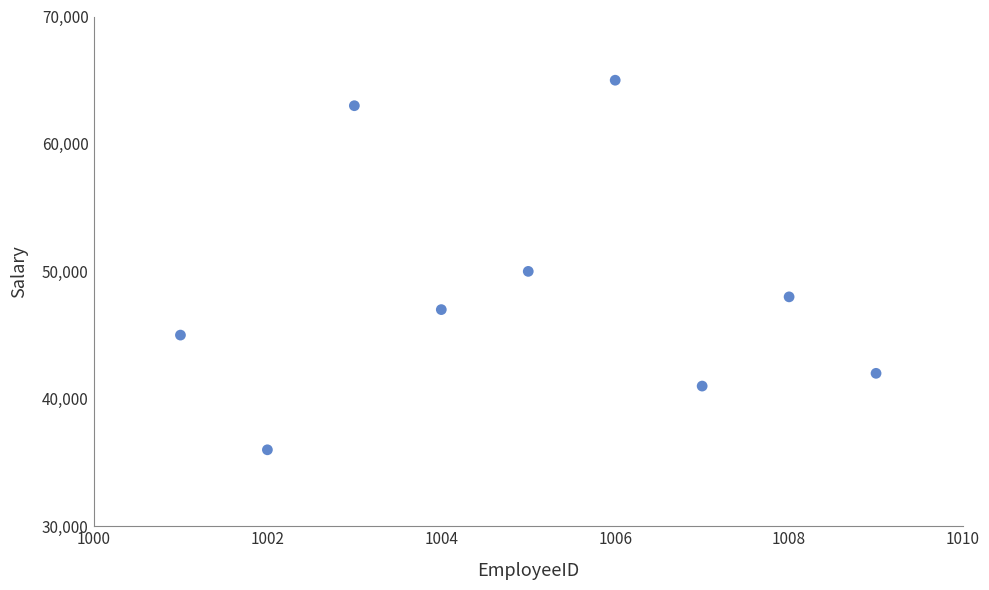

What Y value in the scatter plot is closest to 50500?

50000